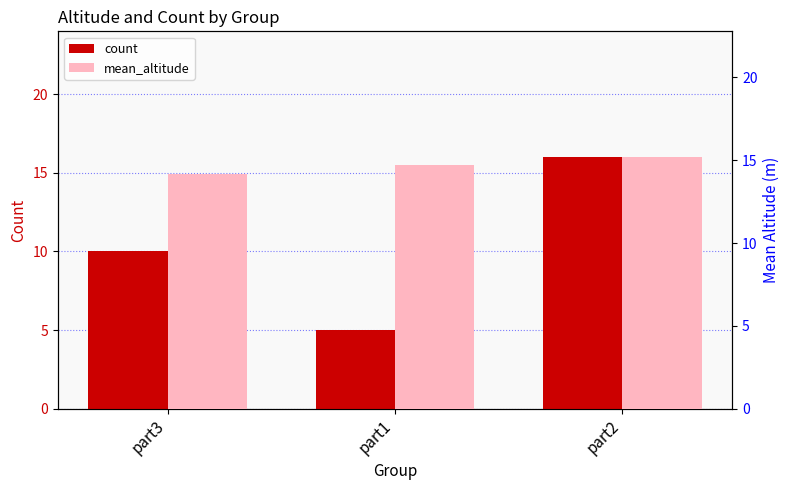

How many mean_altitude values are between 14 and 15?

2